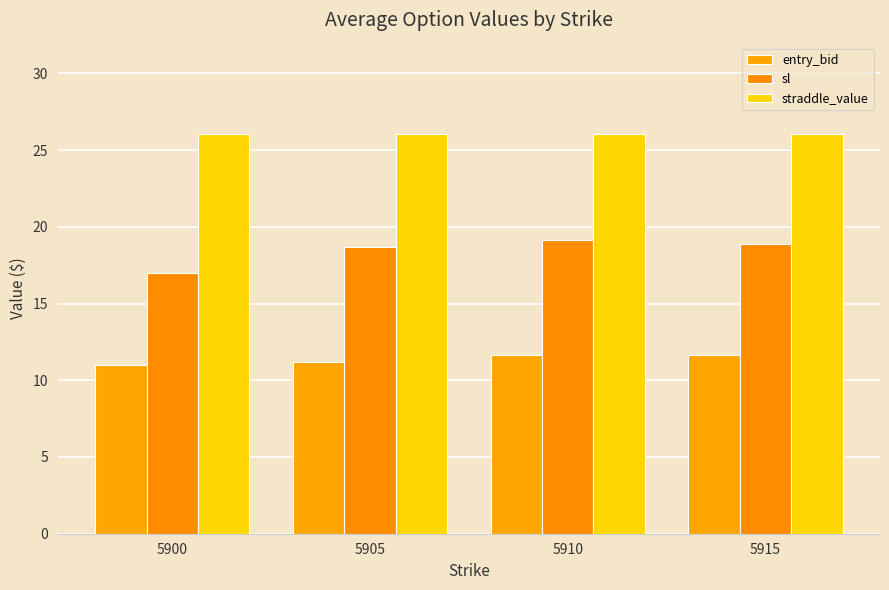

How many series are shown in this chart?

3